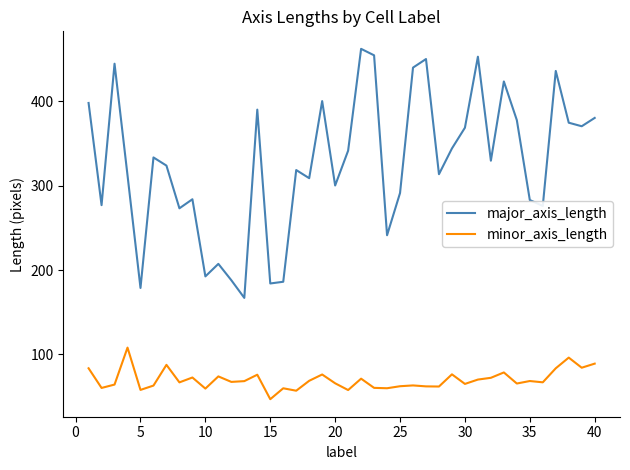

Which series has the largest total across all categories?

major_axis_length